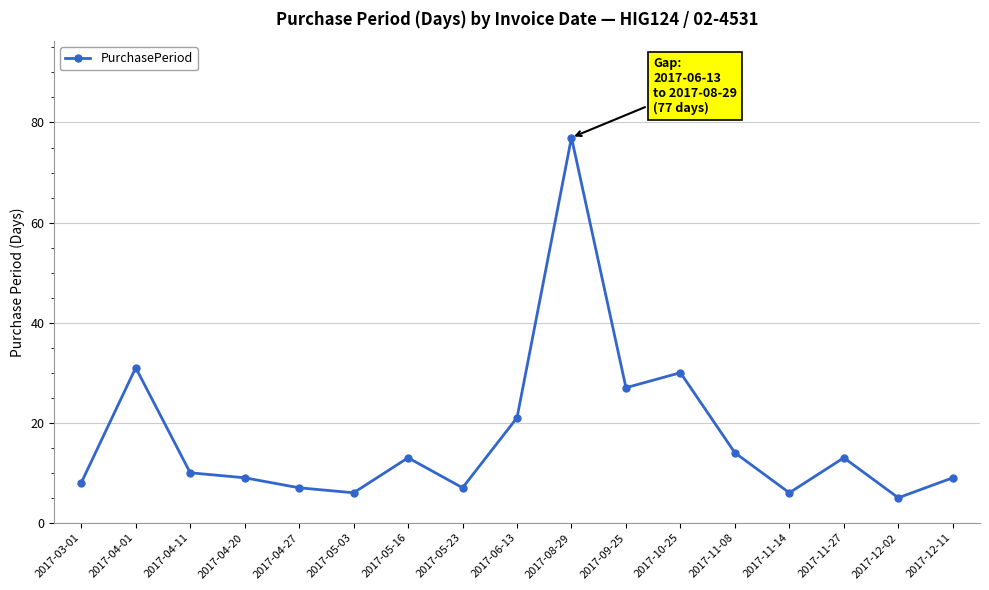

What is the value of the 5th point from the left?

7